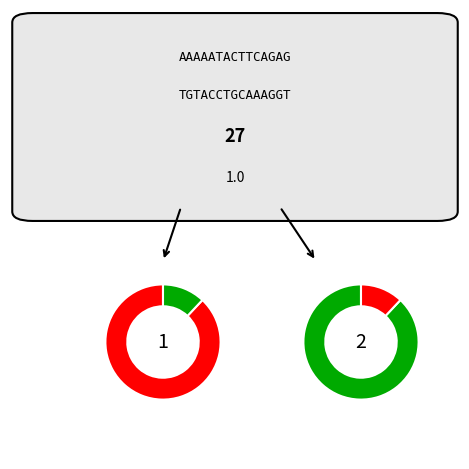

What is the ratio of the value at sub1 to the value at main?

2.0